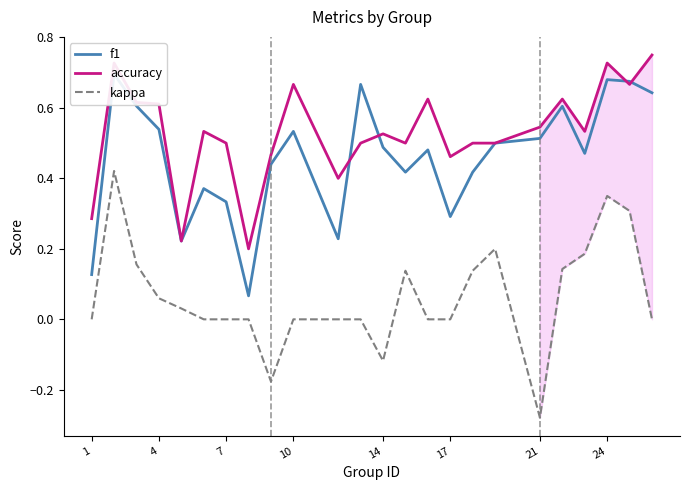

The value of accuracy at 21 is 0.1. True or false?

False